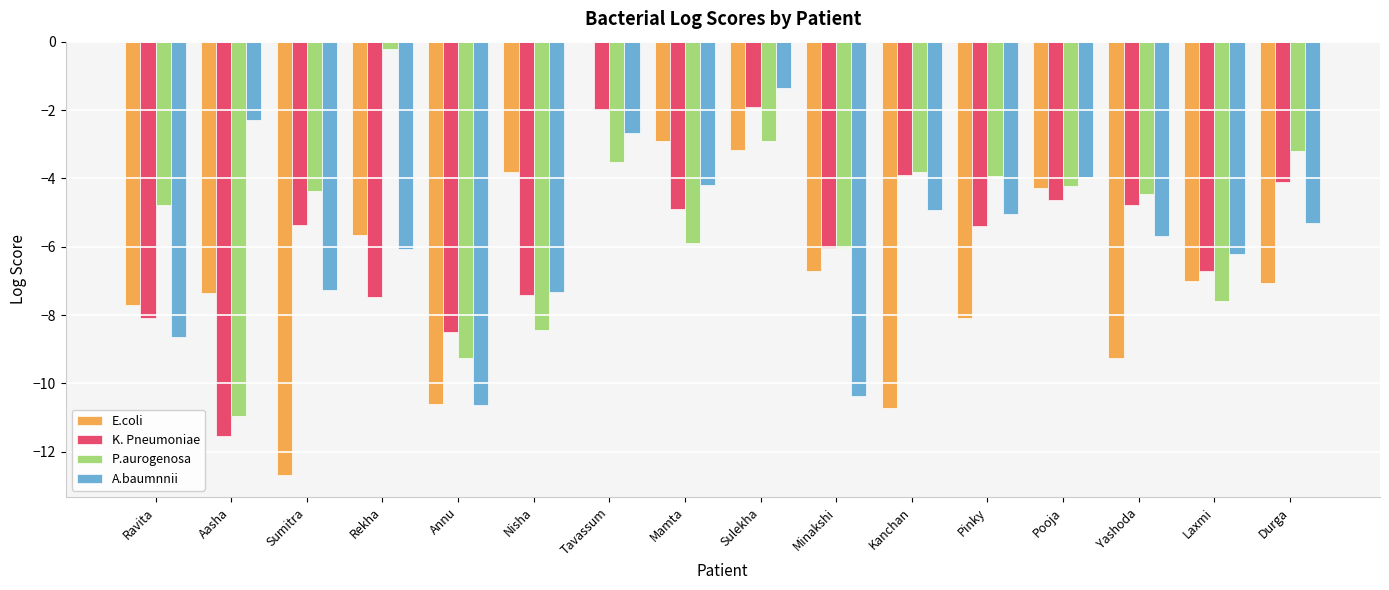

How many distinct data groups are displayed?

4